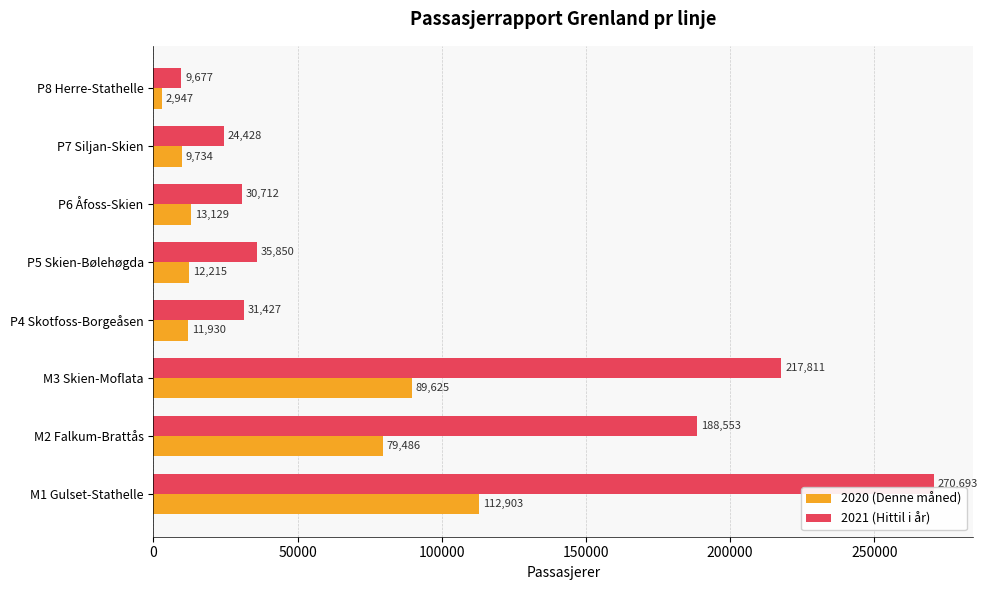

The 2021 (Hittil i år) series shows 12742 at P7 Siljan-Skien. True or false?

False